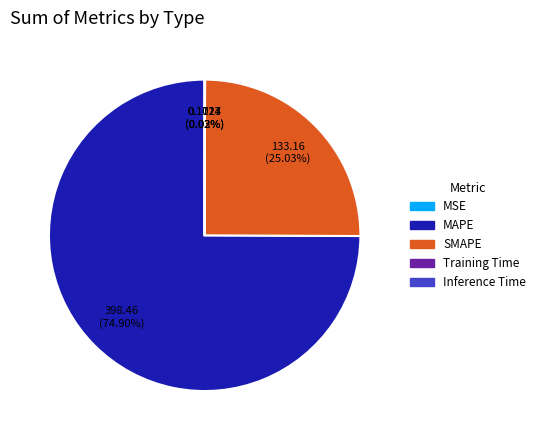

Which category has the biggest portion of the pie?

MAPE